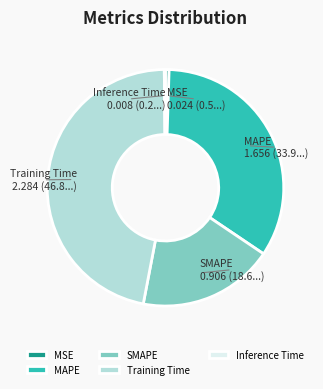

Is there any slice that represents more than half of the pie?

No